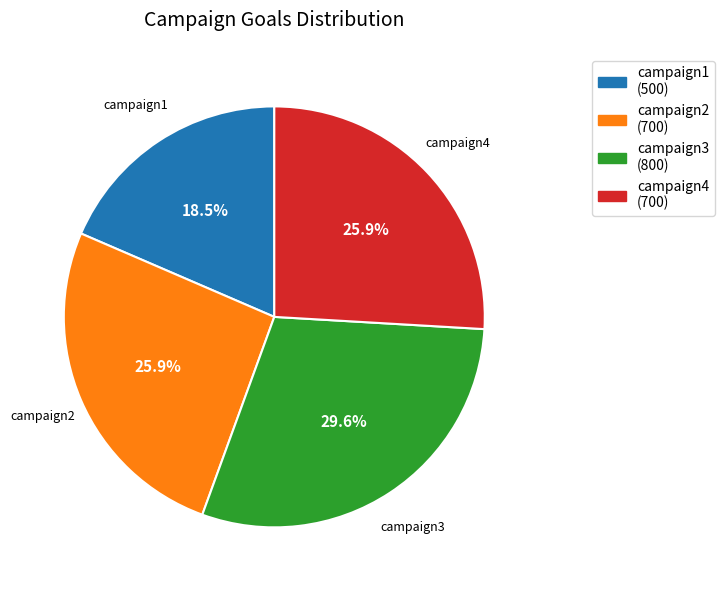

The campaign1 slice represents 6% of the pie. True or false?

False